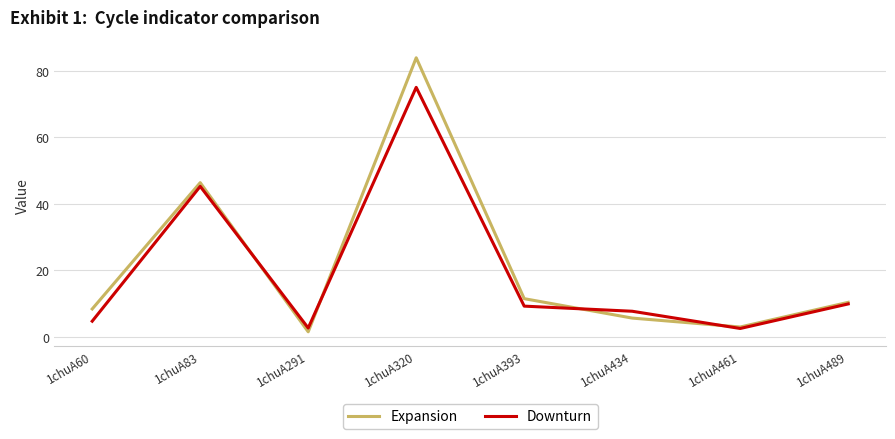

True or false: Downturn and Expansion cross at least once.

True